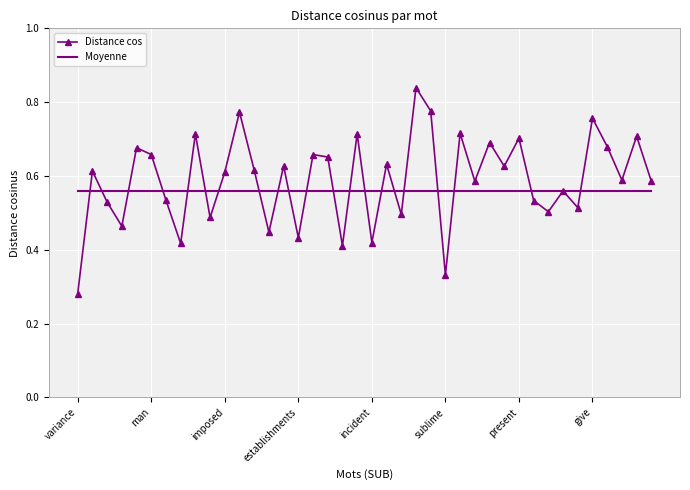

Rank the series by their maximum value, from highest to lowest.

Distance cos, Moyenne